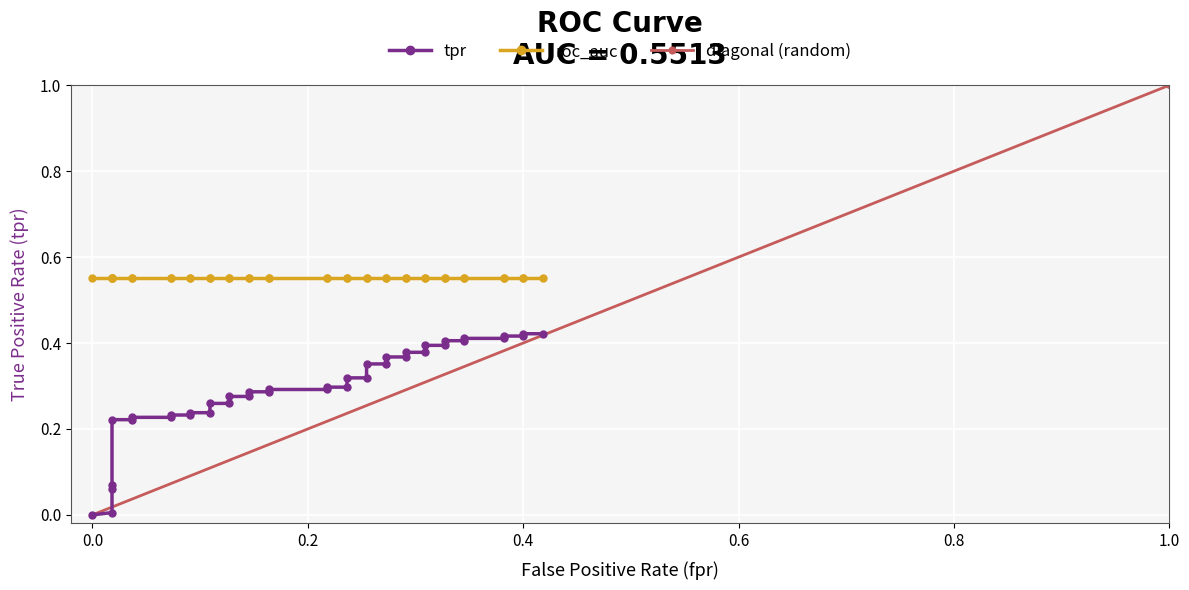

What is the total value across all series at 30?

1.3